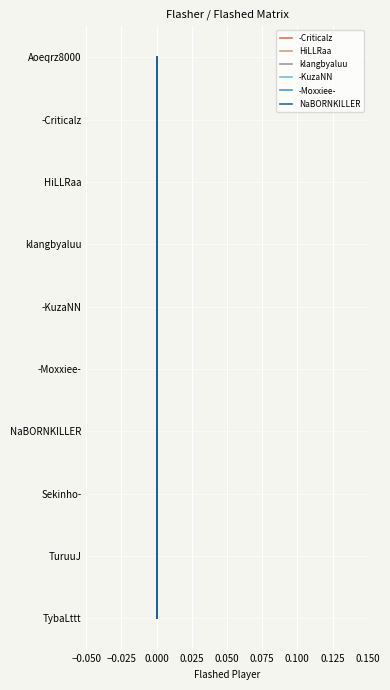

Count the number of data series in this chart.

6